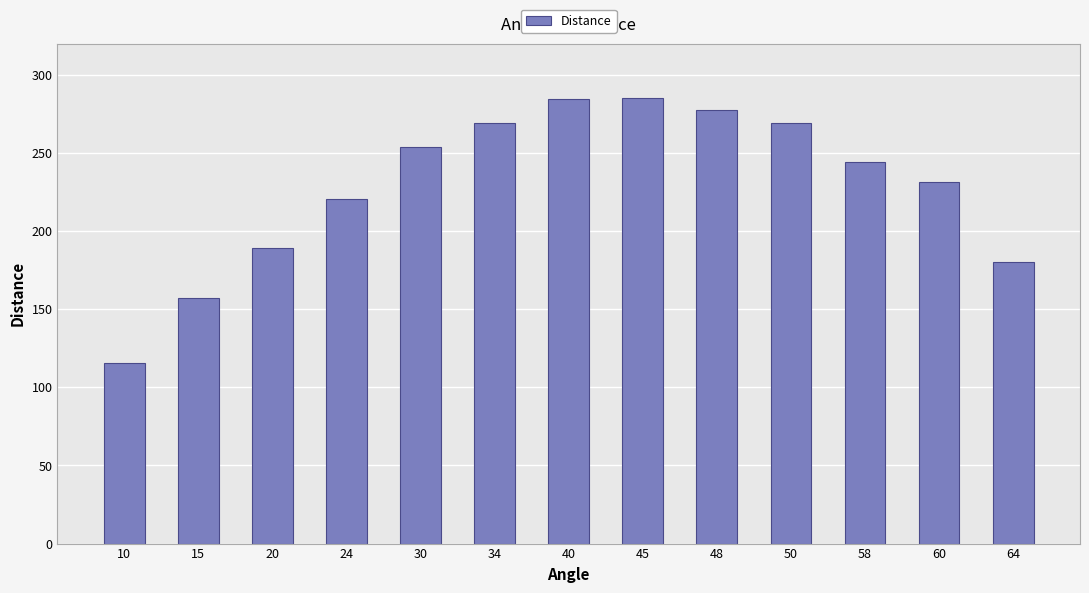

What is the greatest value displayed?

285.0